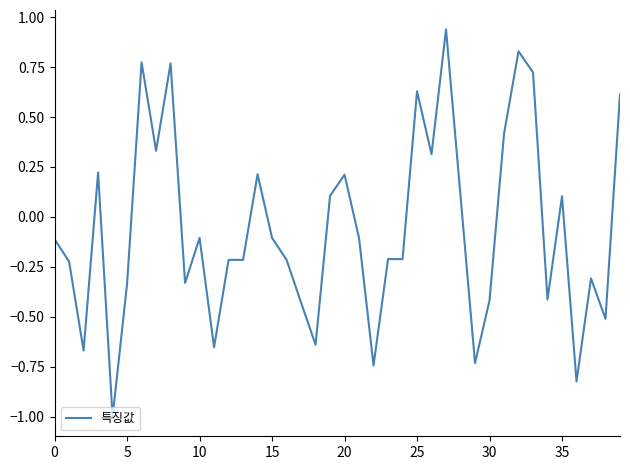

What is the smallest value displayed?

-1.0